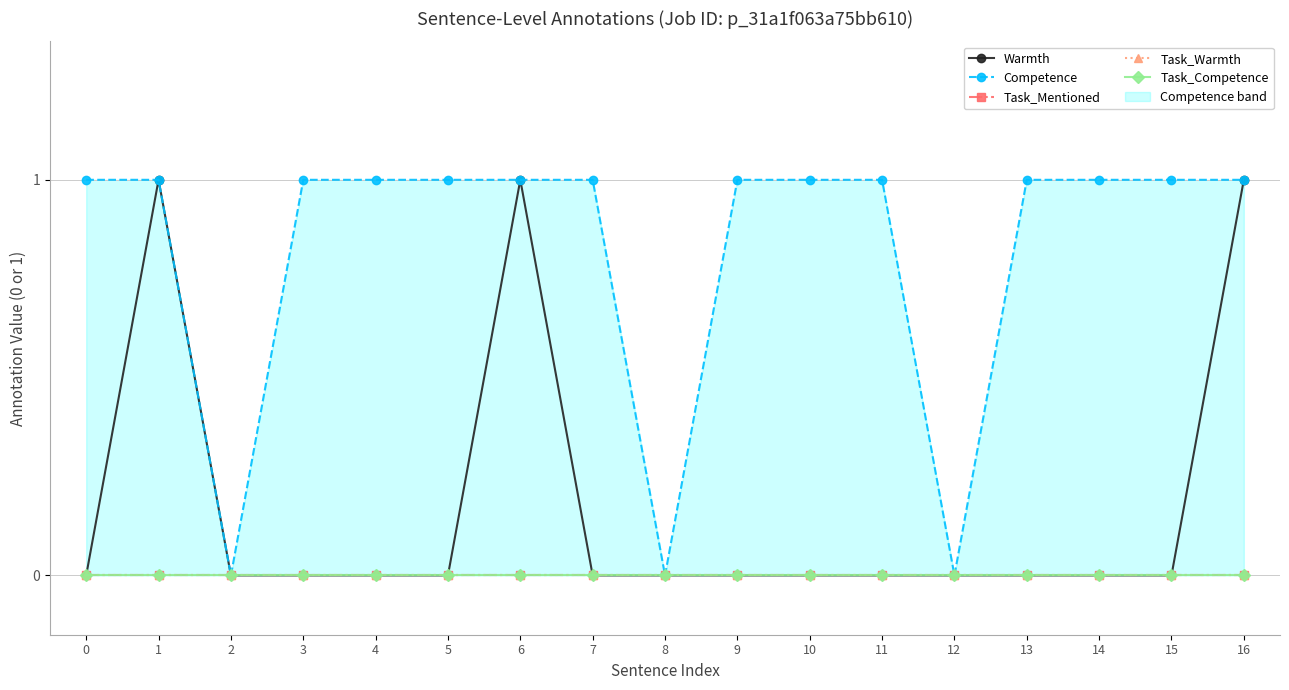

At which category is the sum across all series the highest?

1